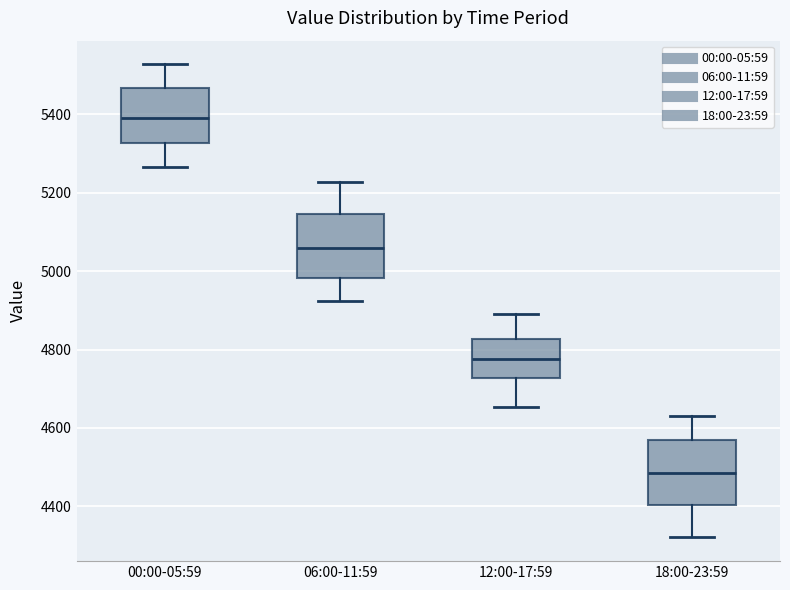

Which box has the lowest median line?

18:00-23:59